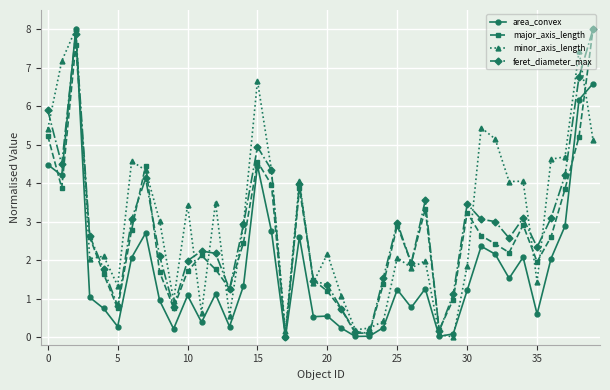

How many lines are shown in the chart?

4